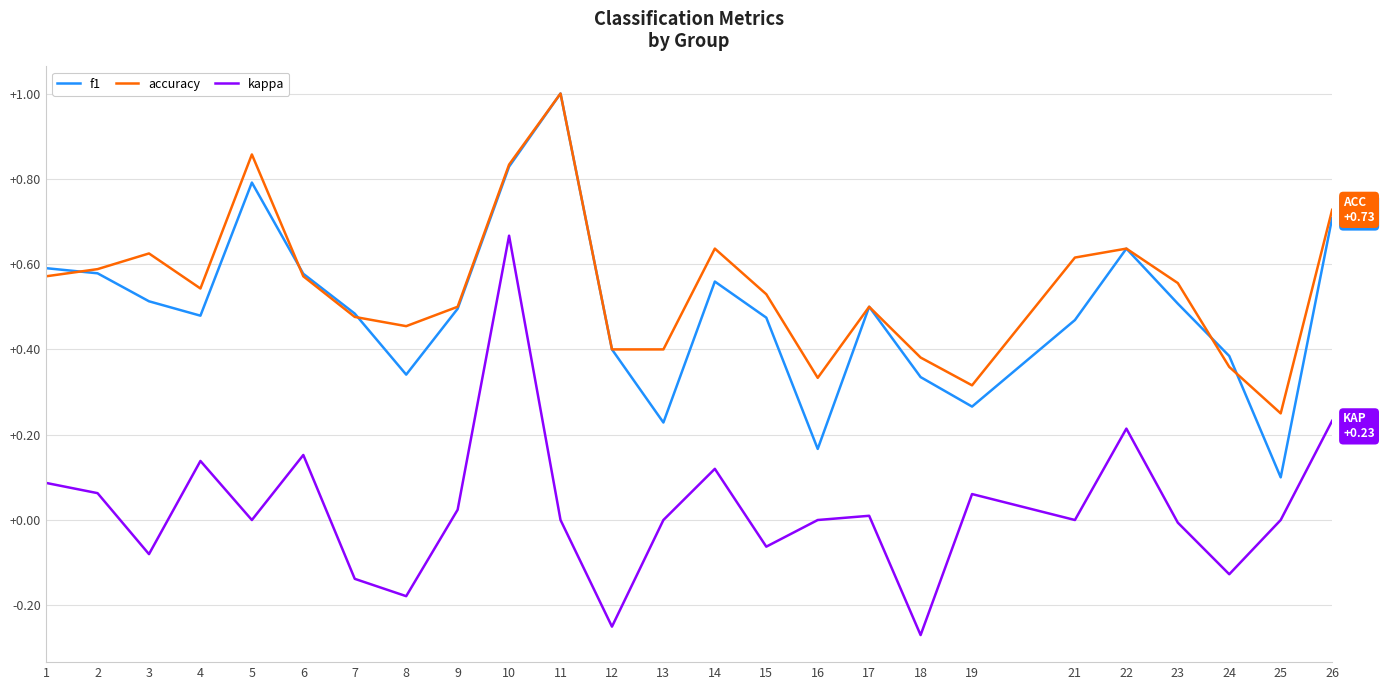

How many categories are shown in the chart?

25